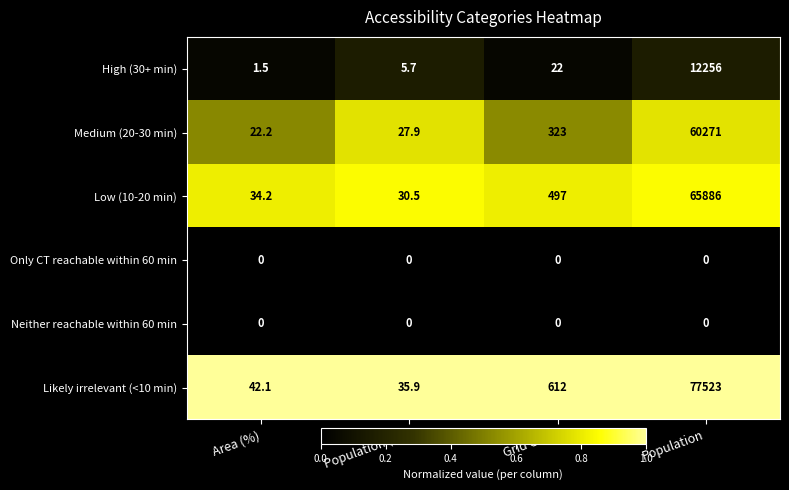

What is the total value across all series at Population?

215936.0